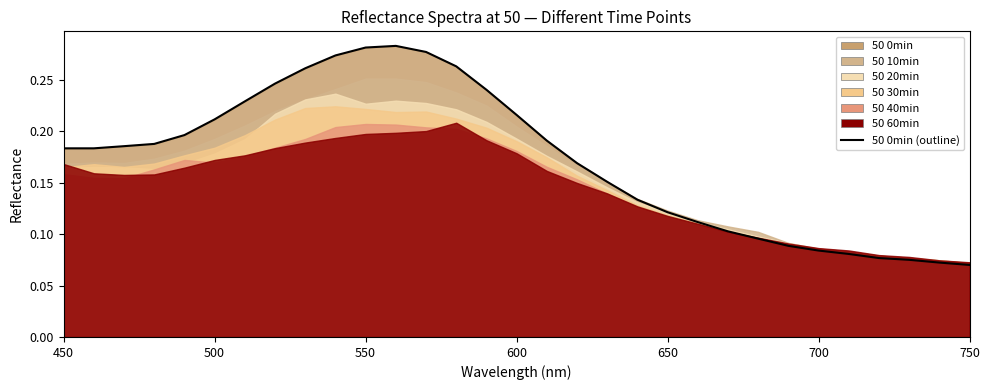

Which series has the largest total across all categories?

50 0min